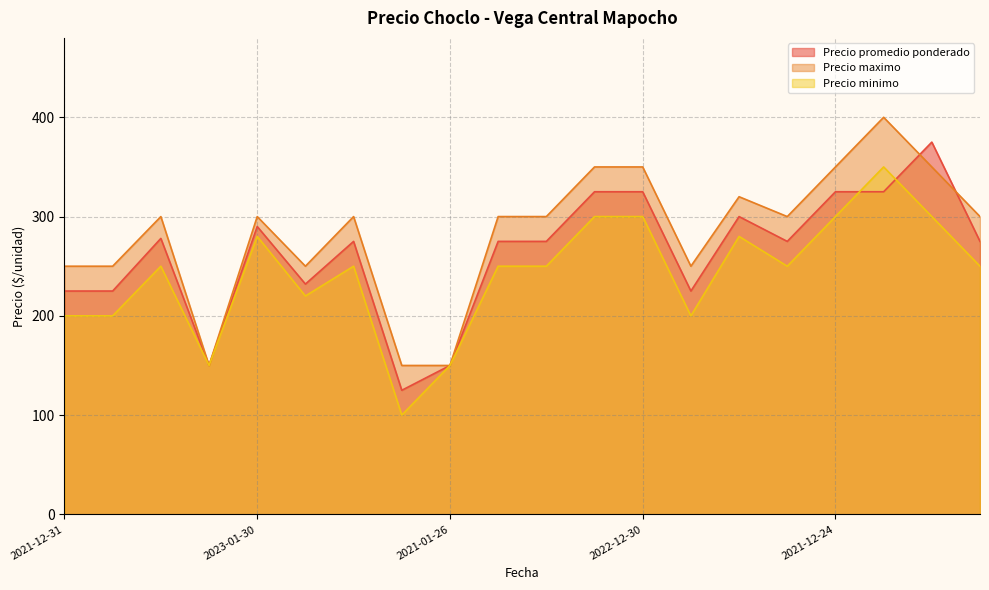

Rank the series by their maximum value, from highest to lowest.

Precio maximo, Precio promedio ponderado, Precio minimo